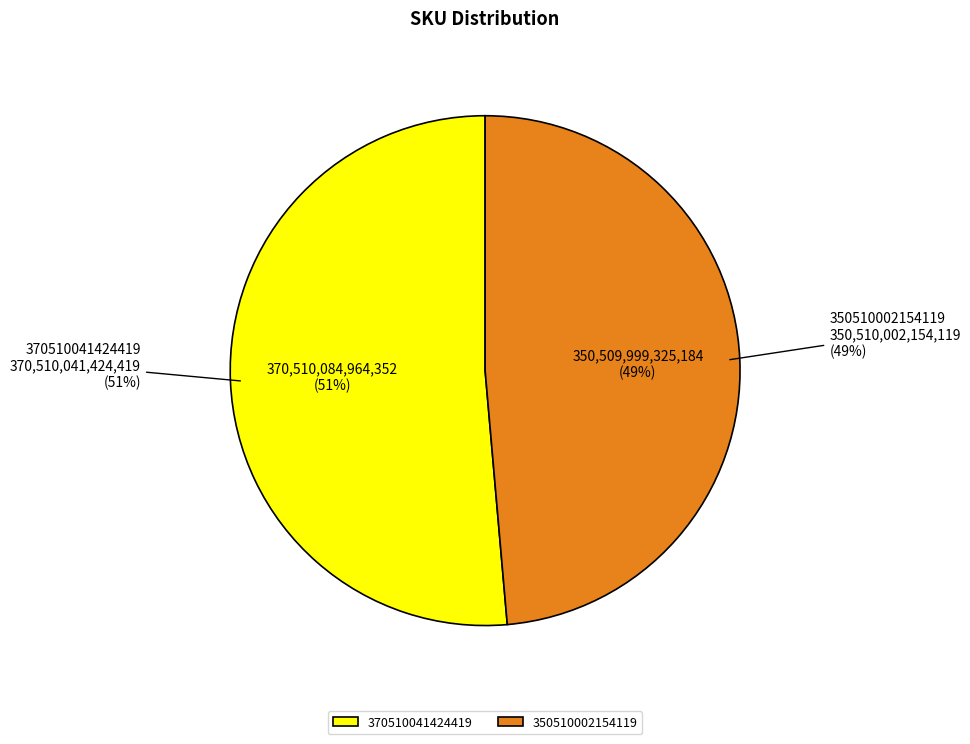

To the nearest percent, what is the average slice percentage?

50%